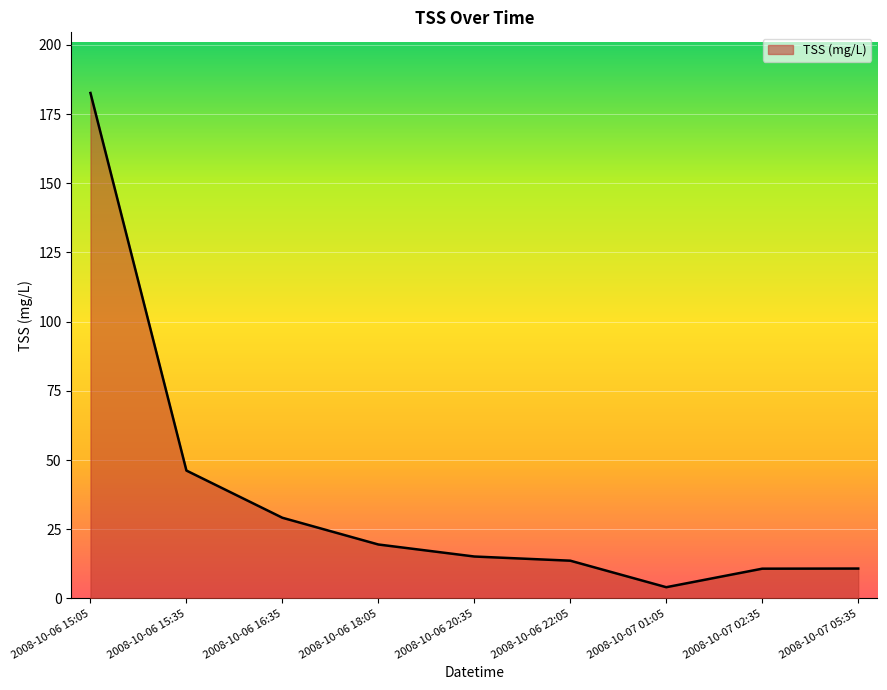

Approximately how many times larger is the value at 2008-10-06 18:05 compared to 2008-10-06 15:35?

0.4